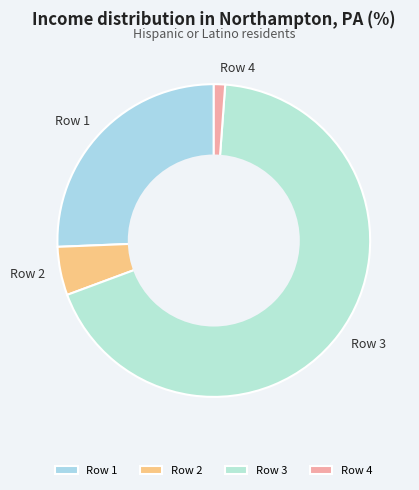

How many slices are in this pie chart?

4